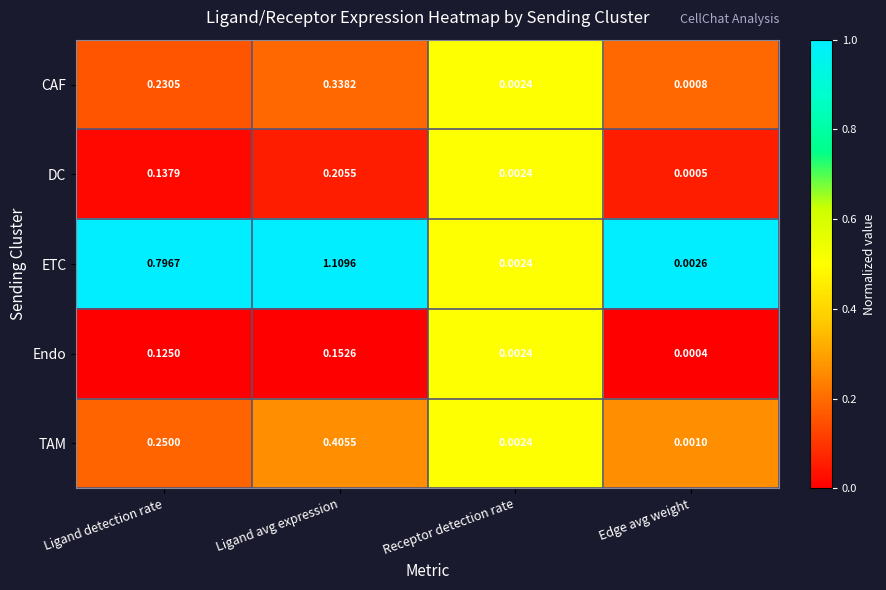

Which series has the widest spread of values?

ETC